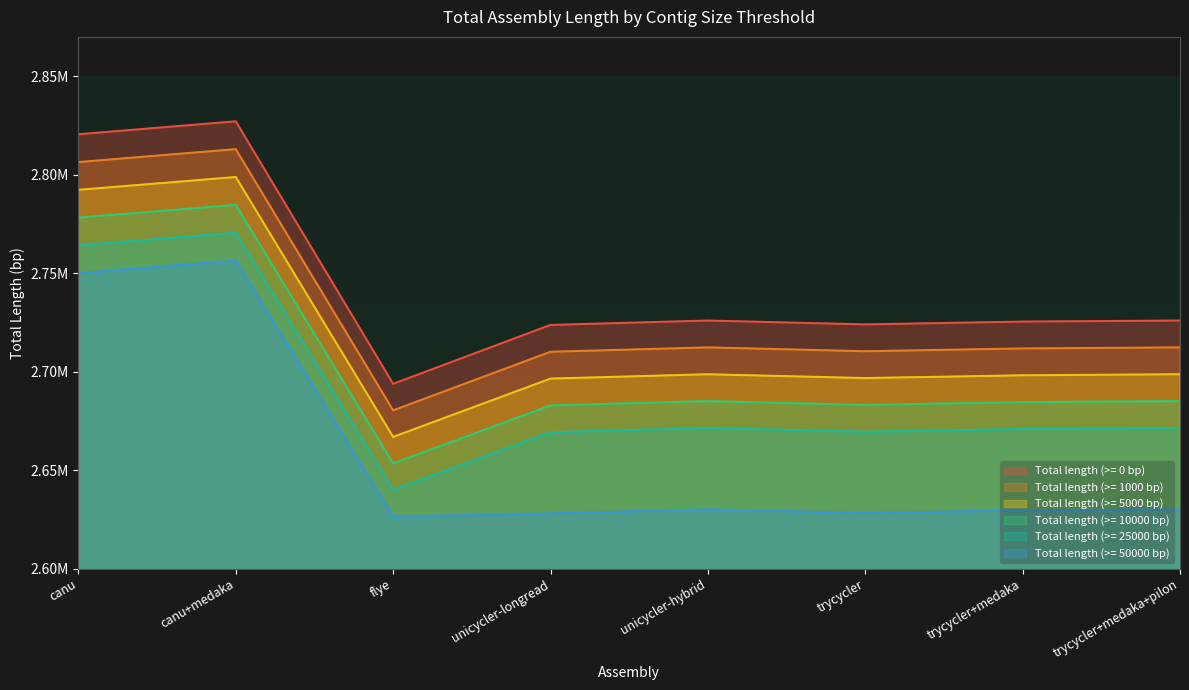

In Total length (>= 5000 bp), how many points are higher than both neighbors (excluding endpoints)?

2